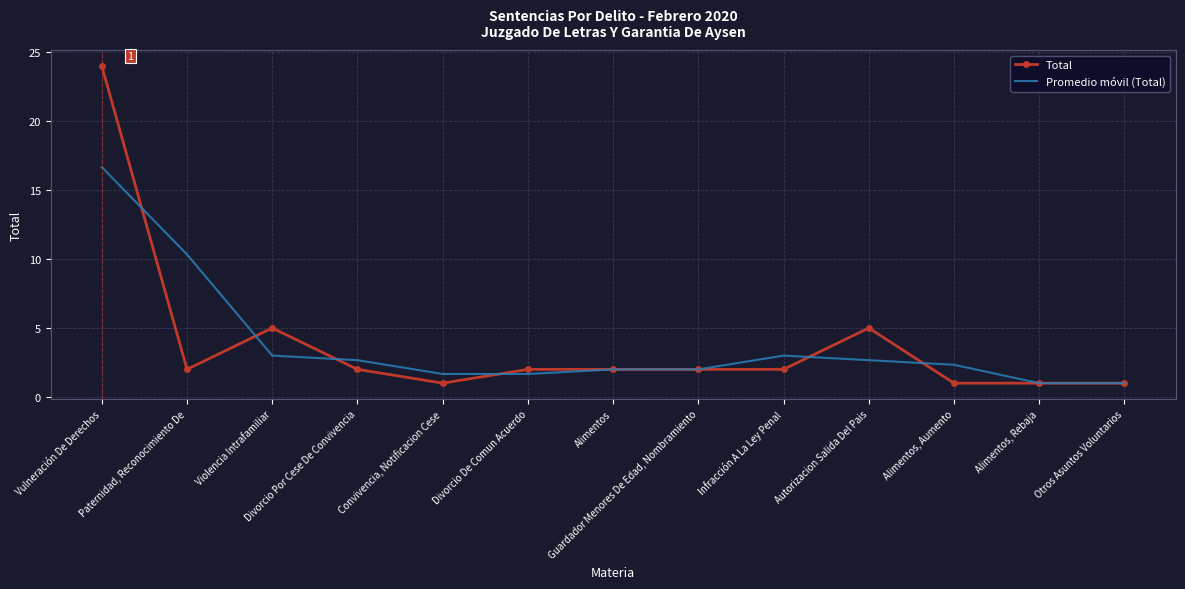

What position from the left is Violencia Intrafamiliar?

3